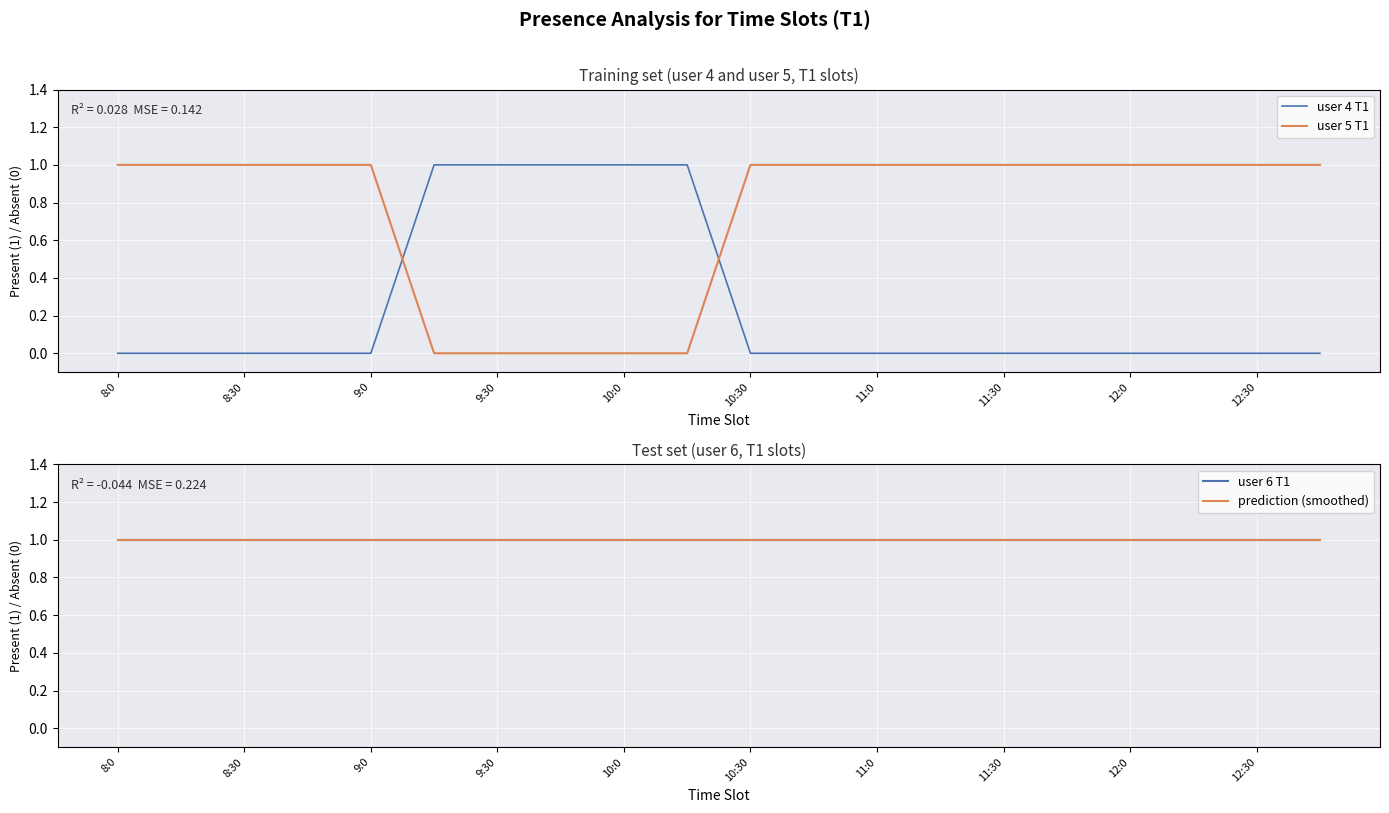

True or false: user 5 T1 and user 4 T1 cross at least once.

True